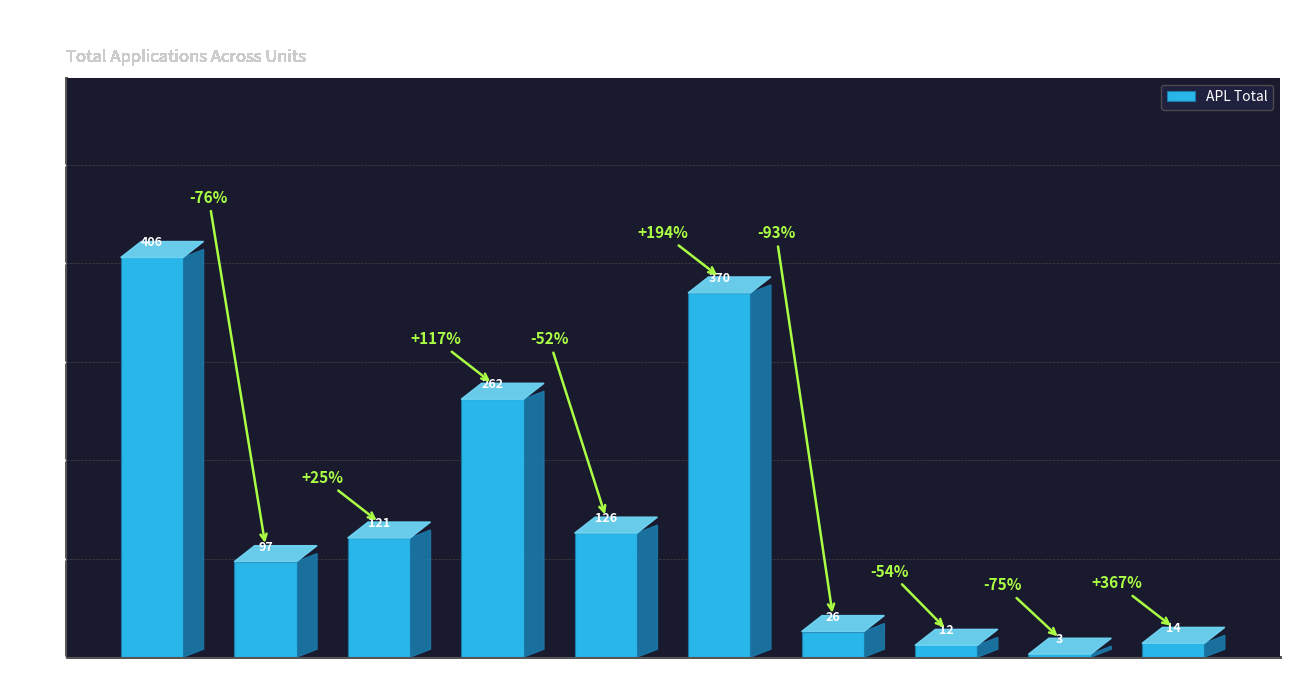

Where does the data first go above 121?

CC